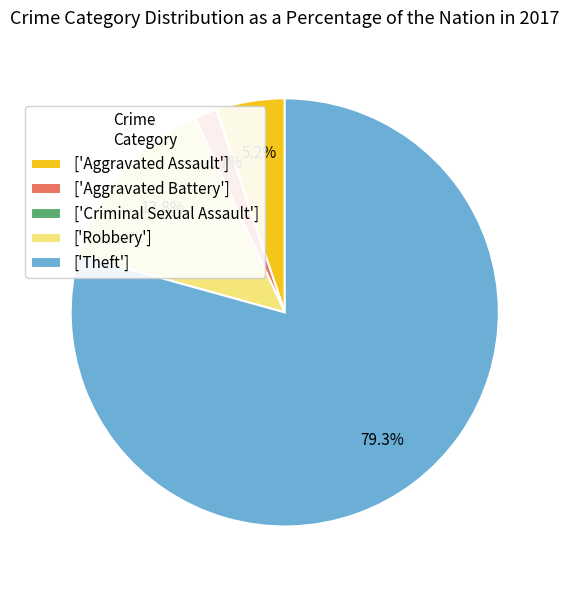

Which has a higher value, ['Aggravated Assault'] or ['Aggravated Battery']?

['Aggravated Assault']